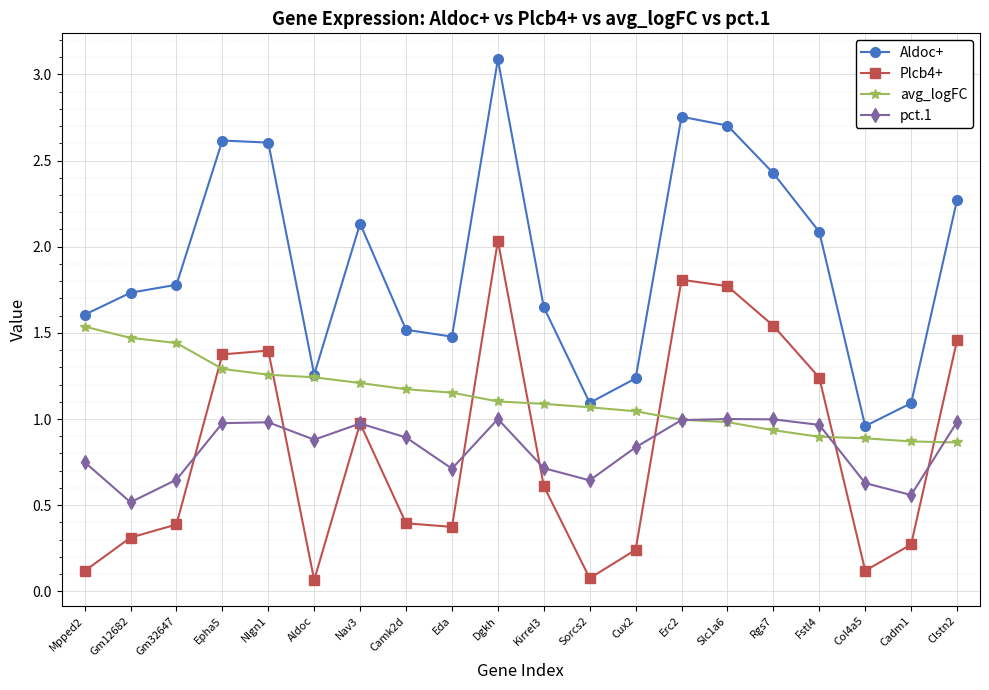

Between Nlgn1 and Eda, which series saw the biggest shift?

Aldoc+